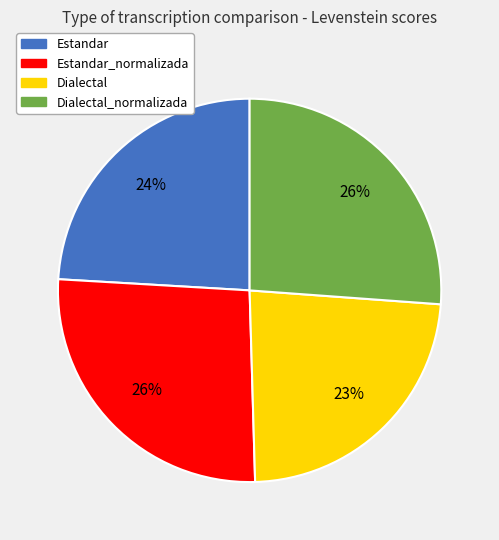

Does any single category account for the majority?

No